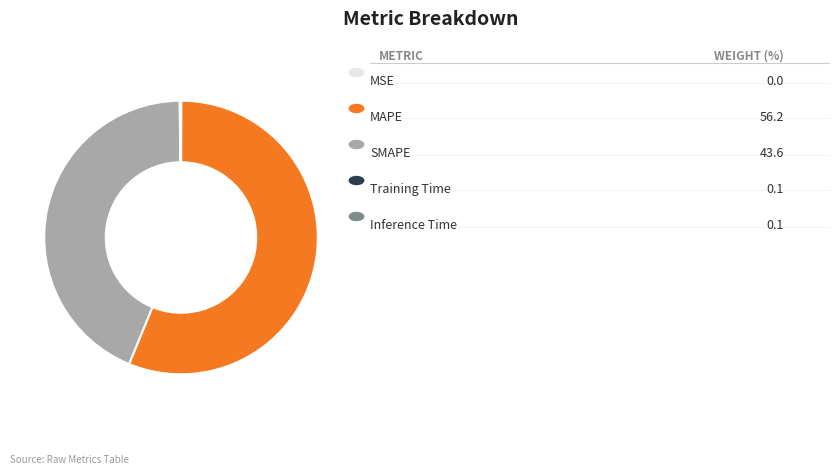

Is there any slice that represents more than half of the pie?

Yes